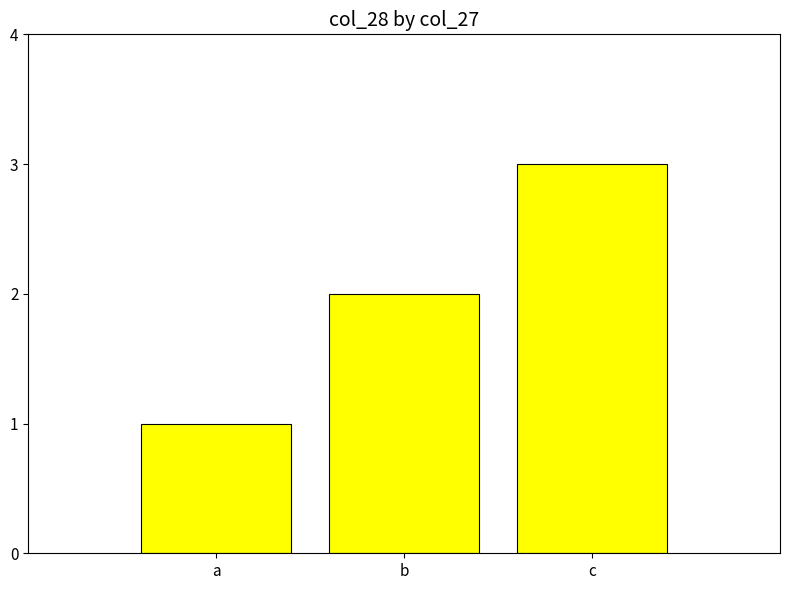

What is the maximum value shown in the chart?

3